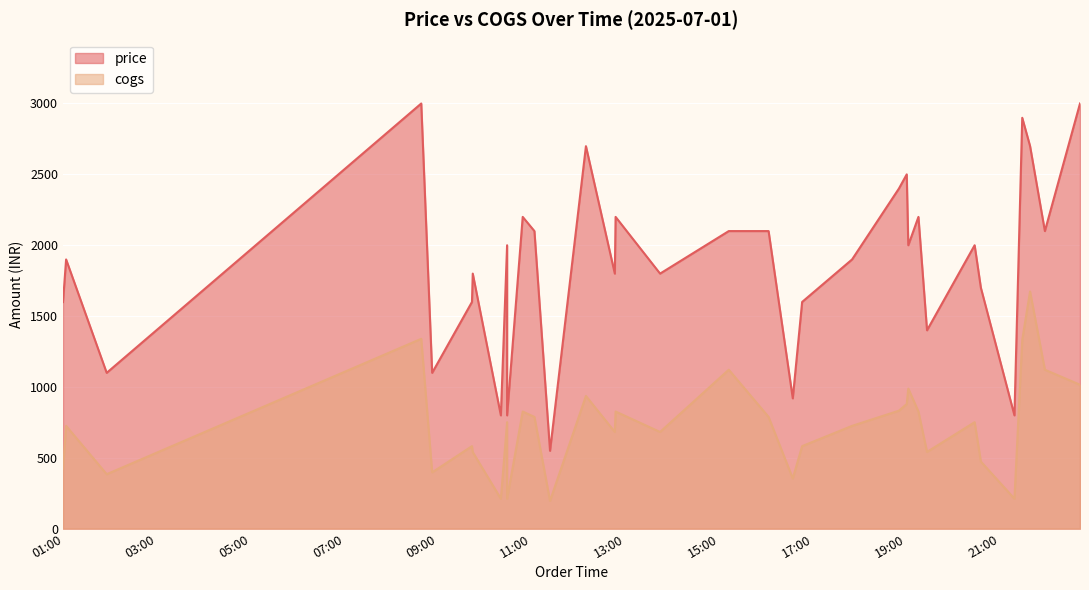

Where is the first local maximum for cogs?

2025-07-01 01:03